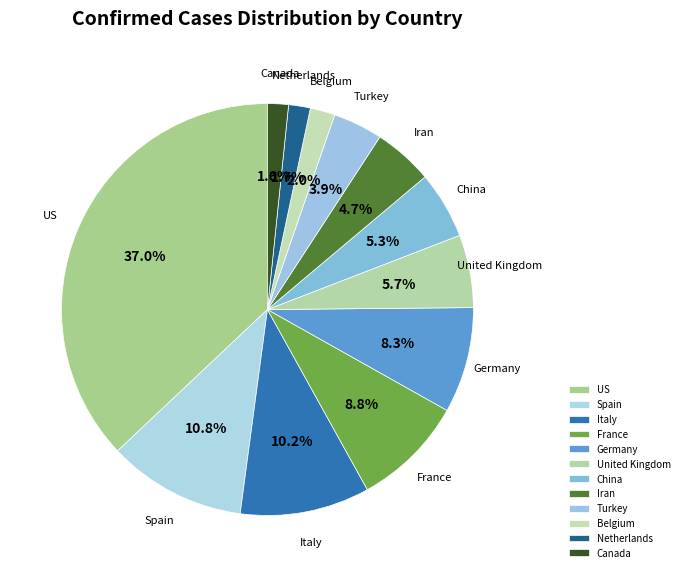

How many segments does this pie chart have?

12